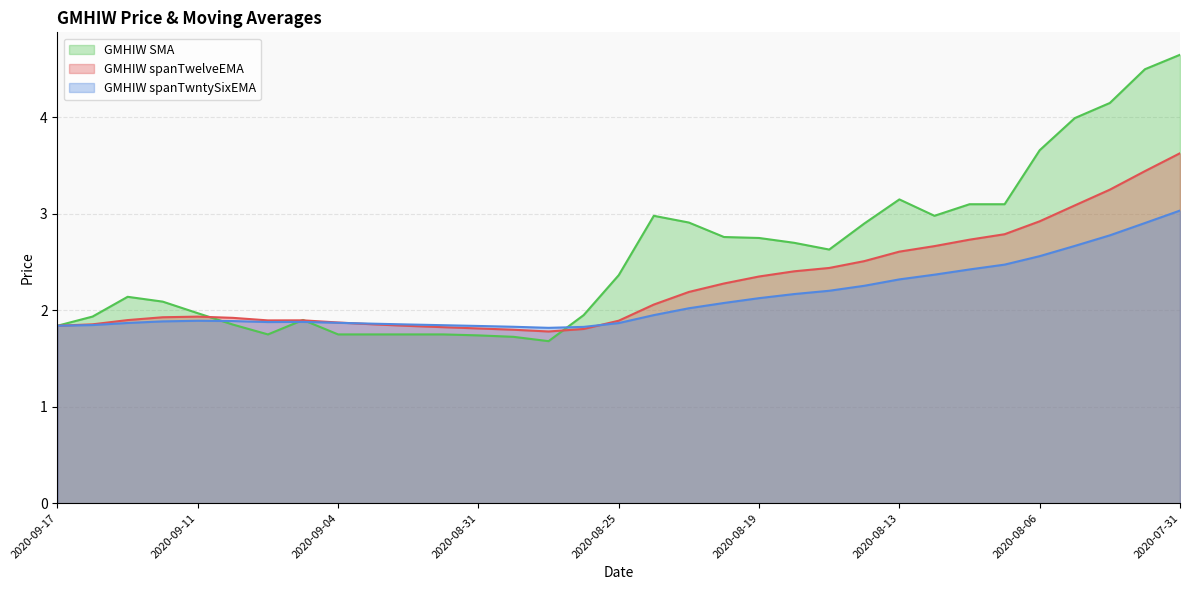

The GMHIW spanTwntySixEMA series shows 1.9 at 2020-09-09. True or false?

True